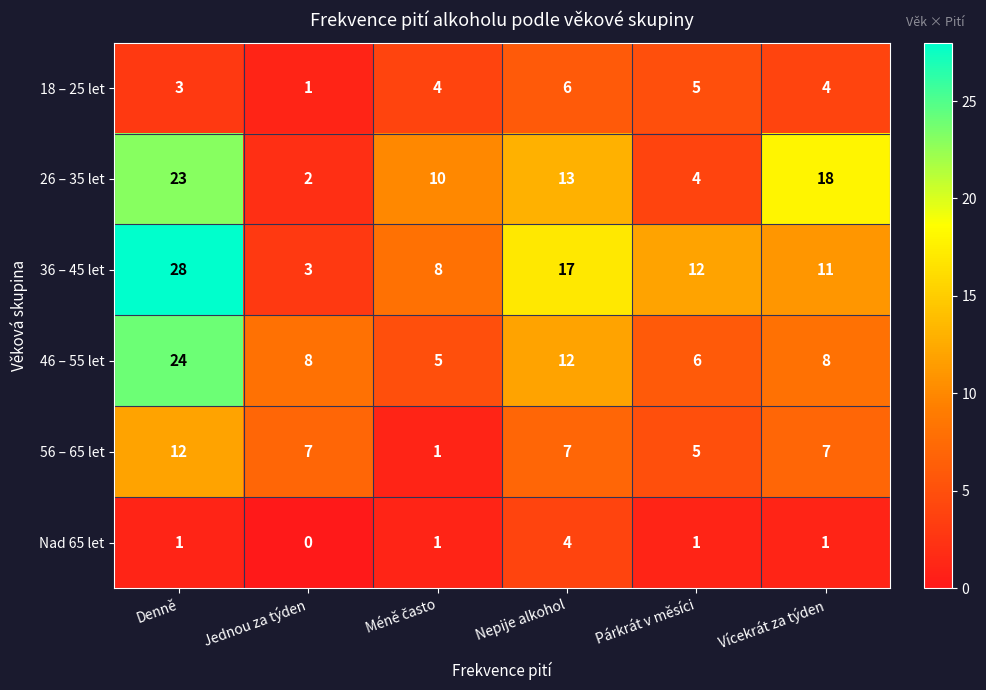

Which series has the largest total across all categories?

36 – 45 let